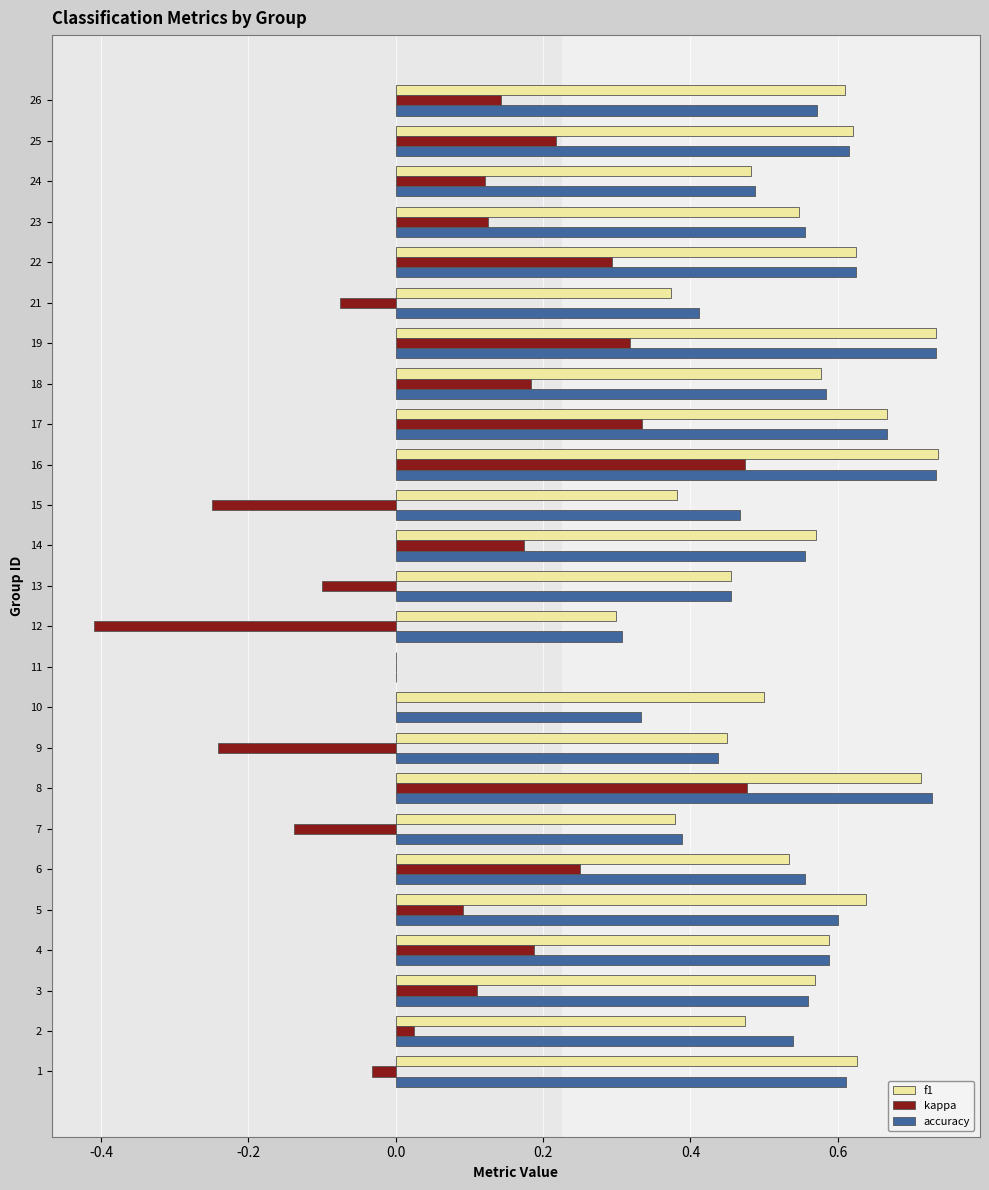

Which series changed the most between 6 and 15?

kappa